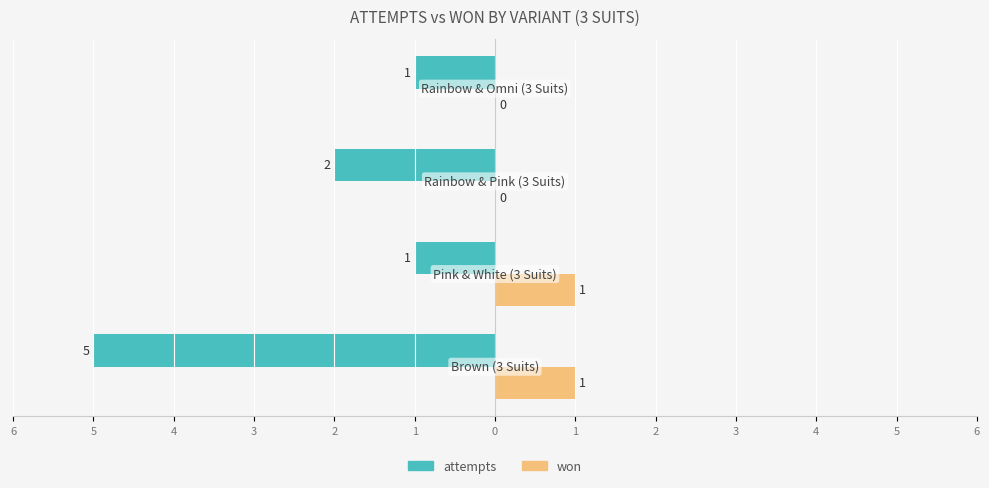

What are all the series names shown in the legend?

attempts, won